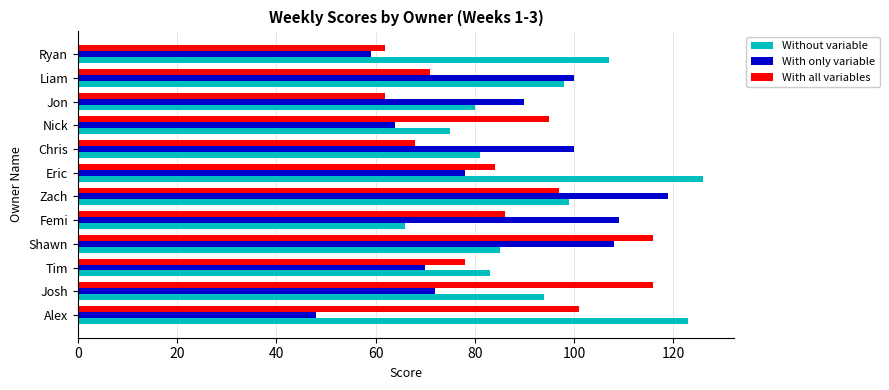

Which category has the lowest value across all series?

Alex